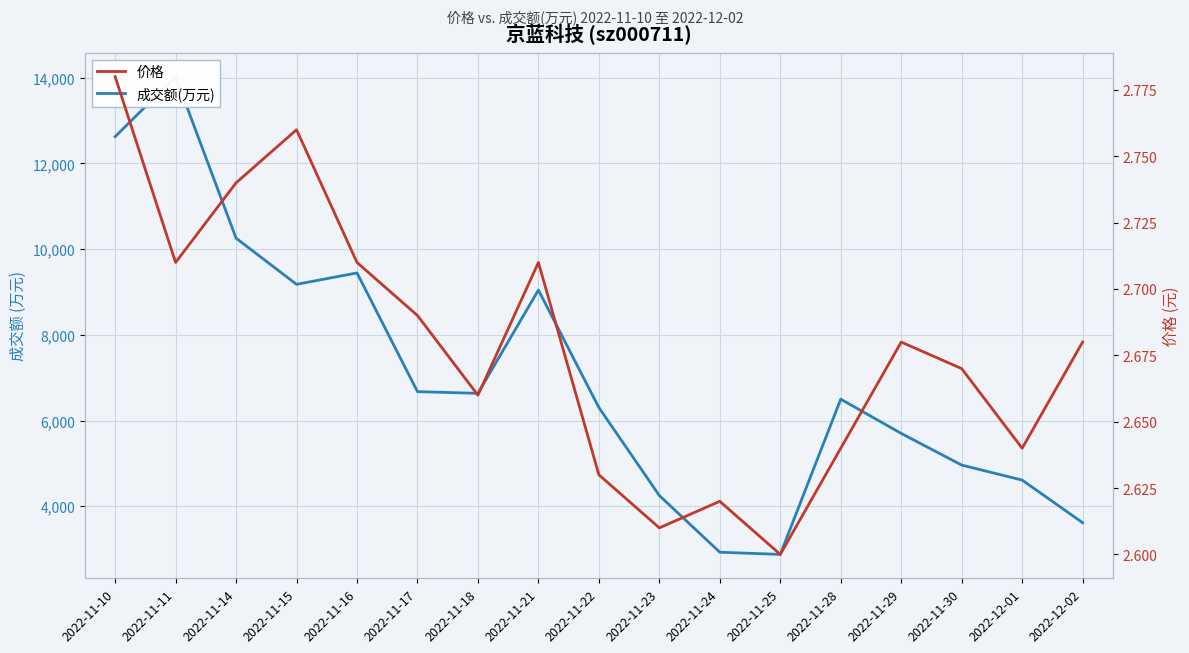

How many lines are shown in the chart?

2